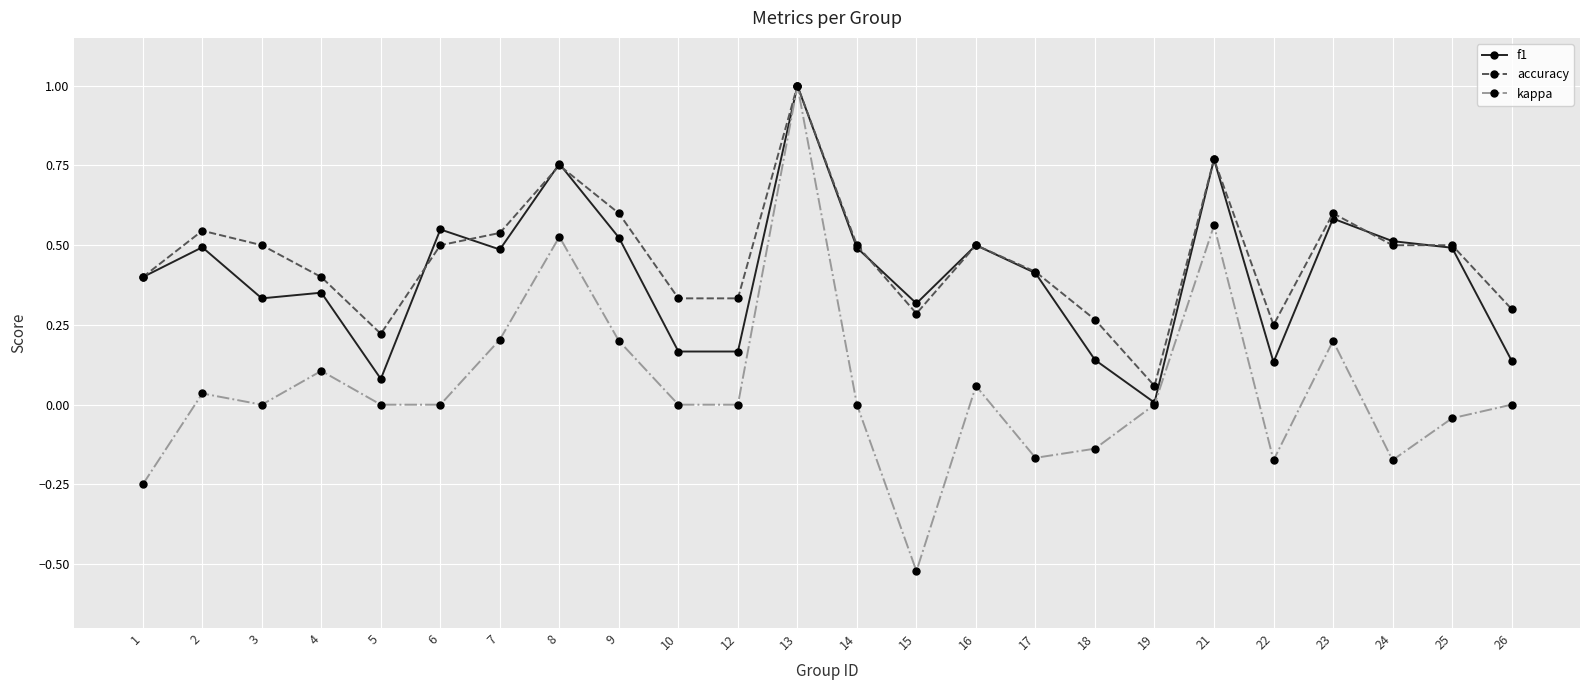

At which category is the sum across all series the highest?

13